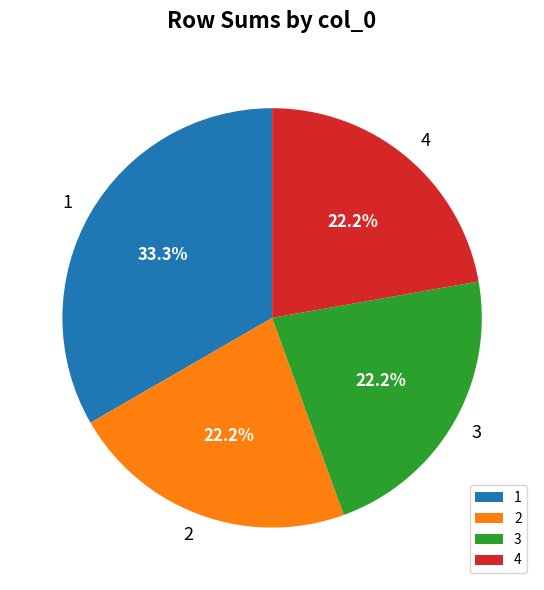

Combined, do 3 and 1 account for over 50%?

Yes